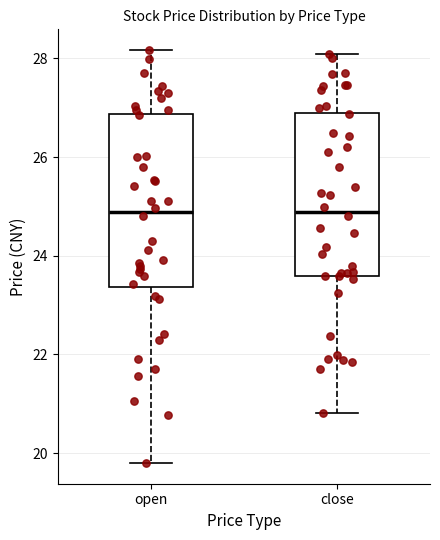

Where is the upper edge of the box for close on the y-axis? The values are not printed on the chart, so give them approximately, as read against the axis.

27.0